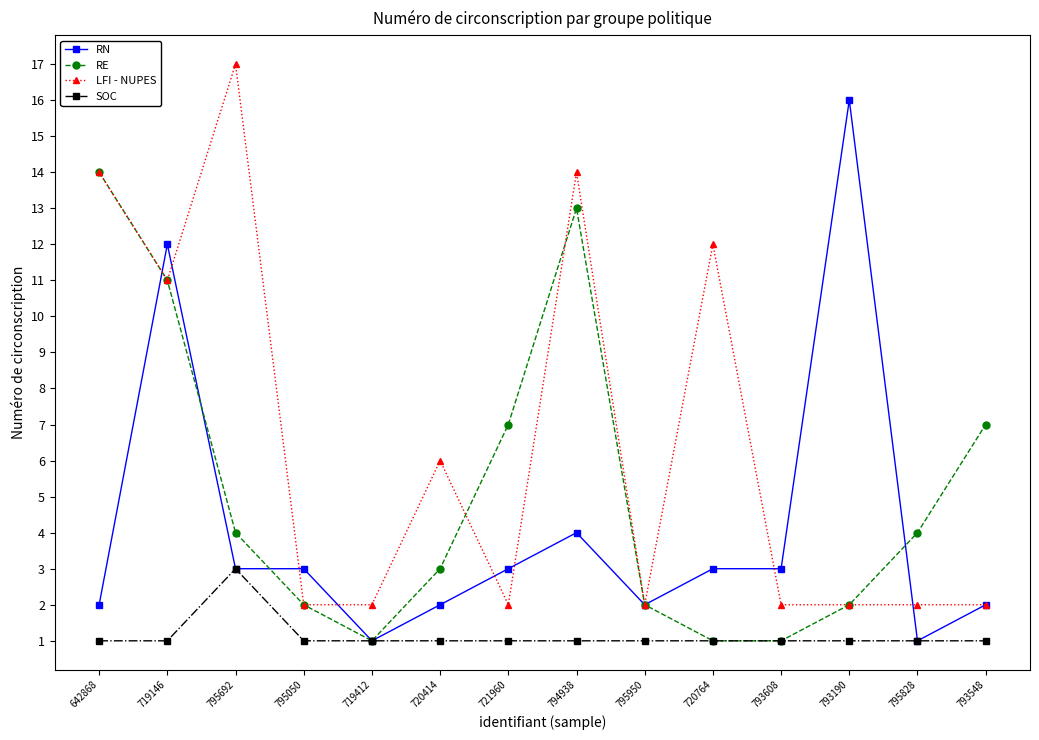

At which category does RE reach its first local valley?

719412